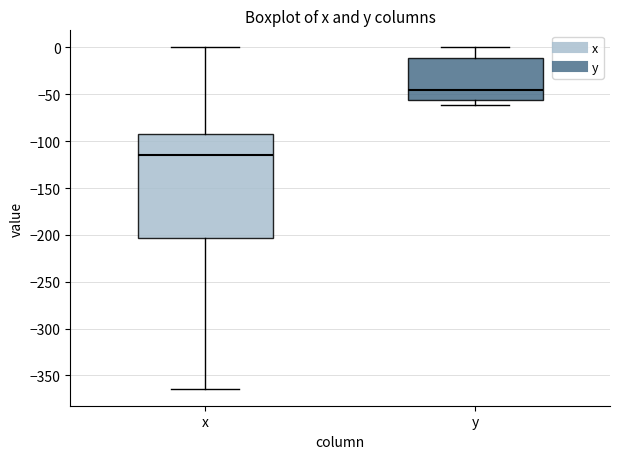

Where does the median line of the box for y sit on the y-axis? The values are not printed on the chart, so give them approximately, as read against the axis.

-45